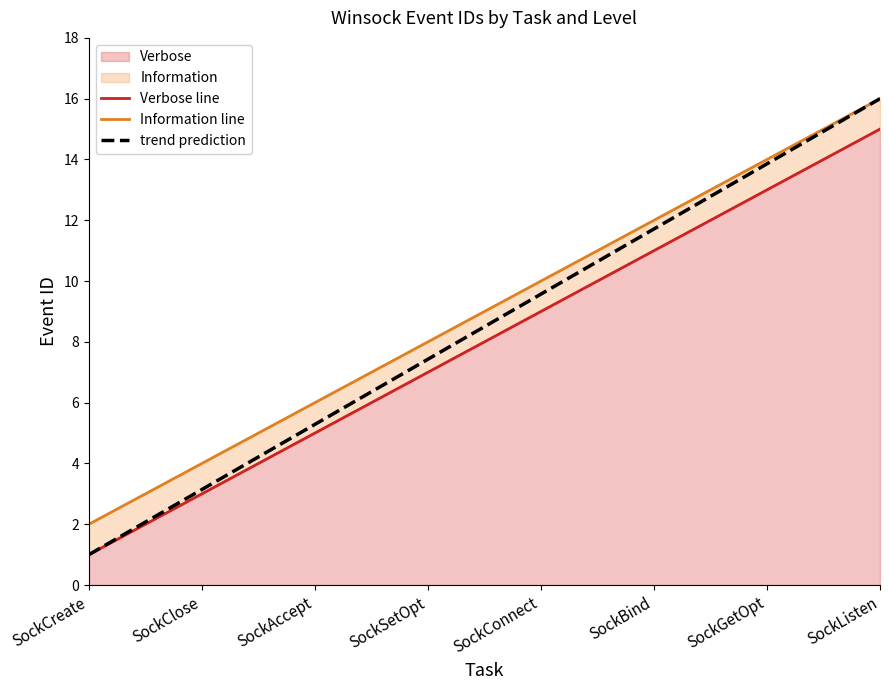

True or false: trend prediction has a value of 28.3 at SockListen.

False